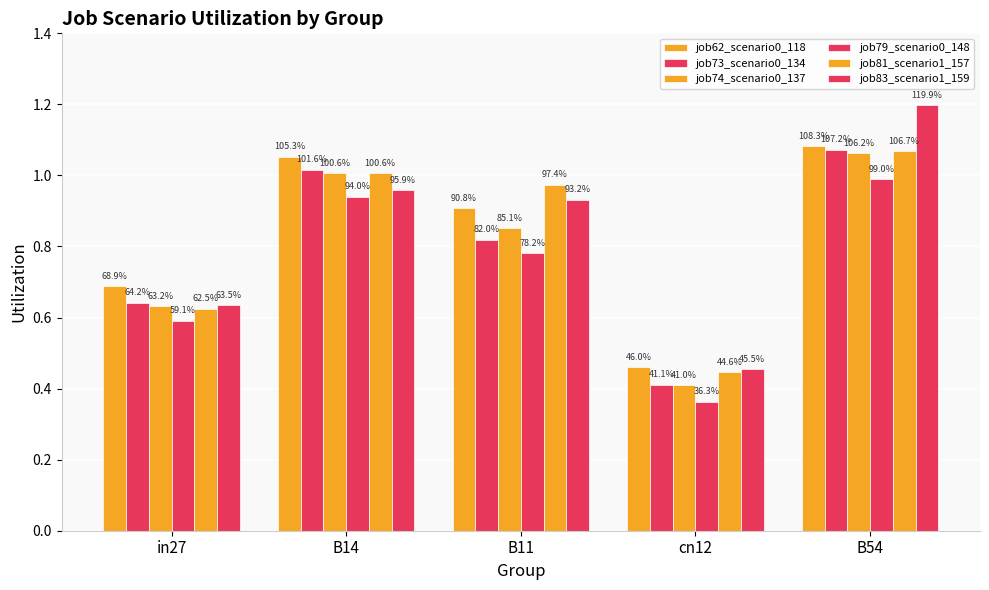

How many bars are there in each group?

6